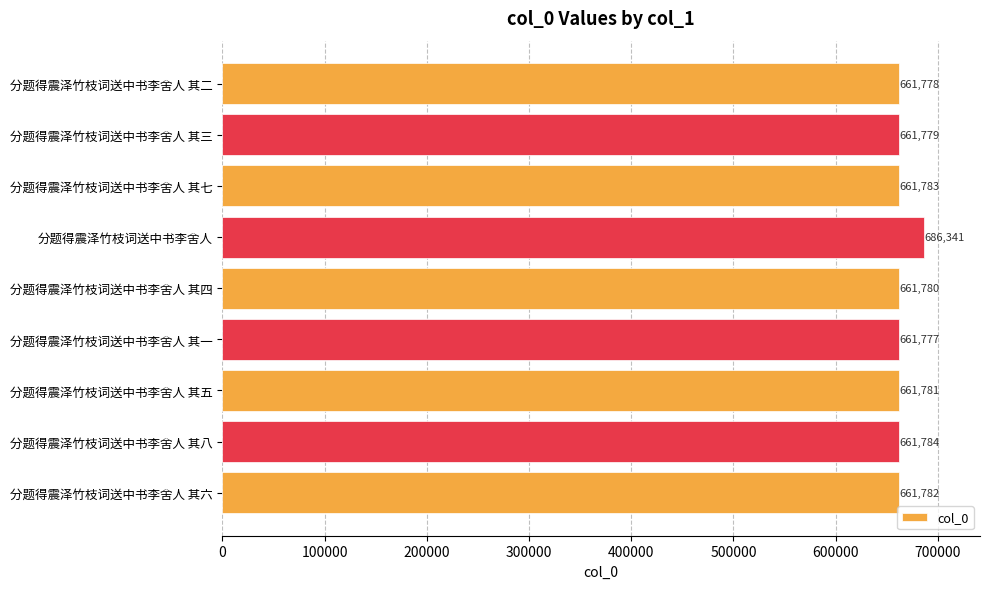

What is the approximate value at 分题得震泽竹枝词送中书李舍人 其四, to the nearest 10?

661780